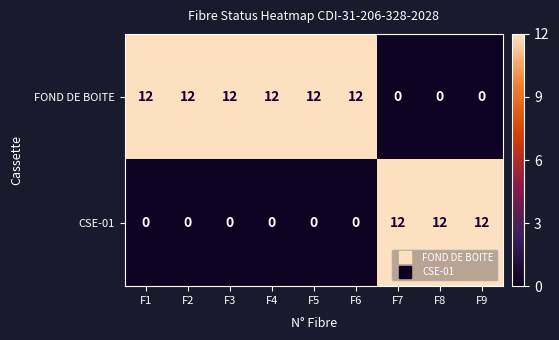

List the series in order of their overall mean, highest first.

FOND DE BOITE, CSE-01